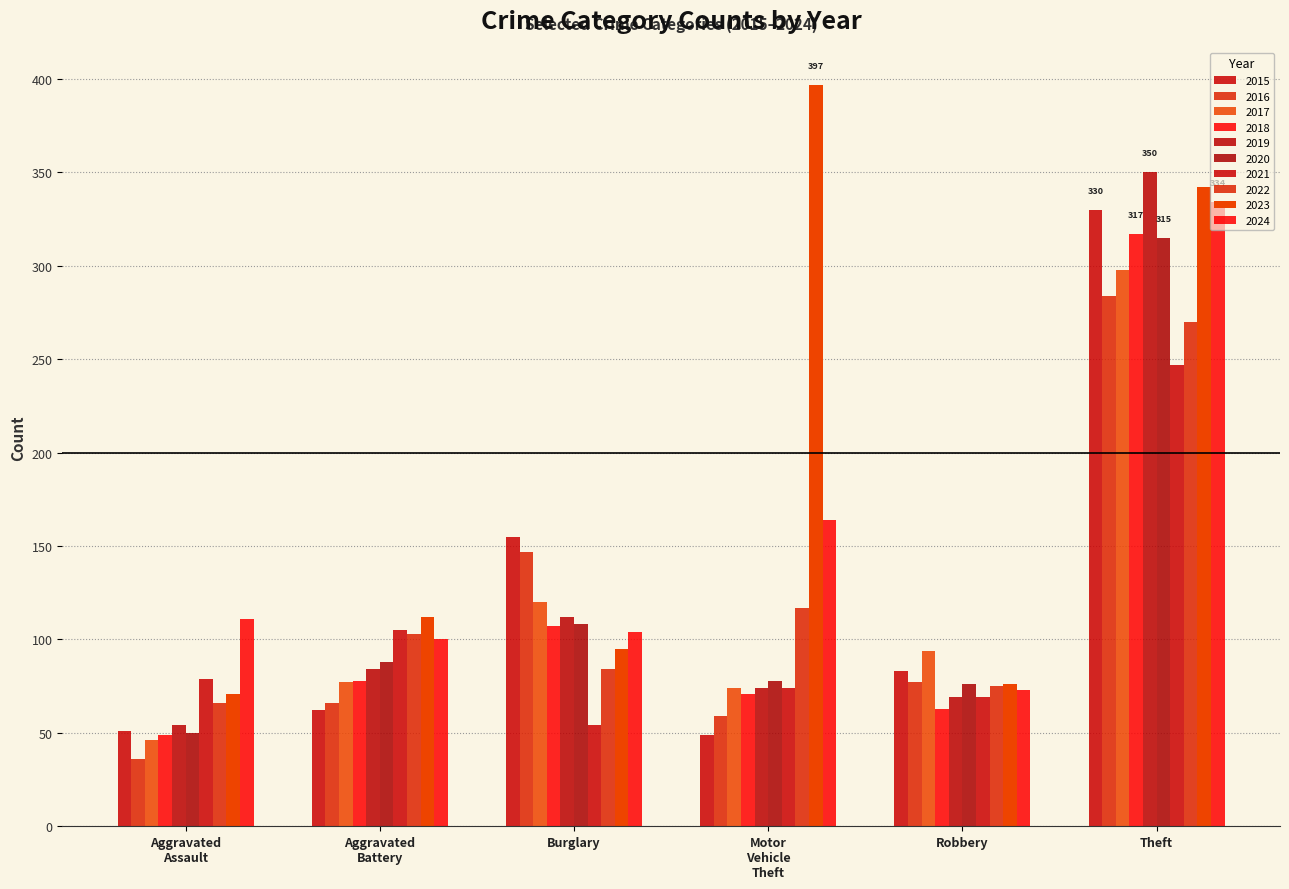

Reading right to left, what are all the values shown in this chart?

Aggravated Assault: 111	71	66	79	50	54	49	46	36	51
Aggravated Battery: 100	112	103	105	88	84	78	77	66	62
Burglary: 104	95	84	54	108	112	107	120	147	155
Motor Vehicle Theft: 164	397	117	74	78	74	71	74	59	49
Robbery: 73	76	75	69	76	69	63	94	77	83
Theft: 334	342	270	247	315	350	317	298	284	330